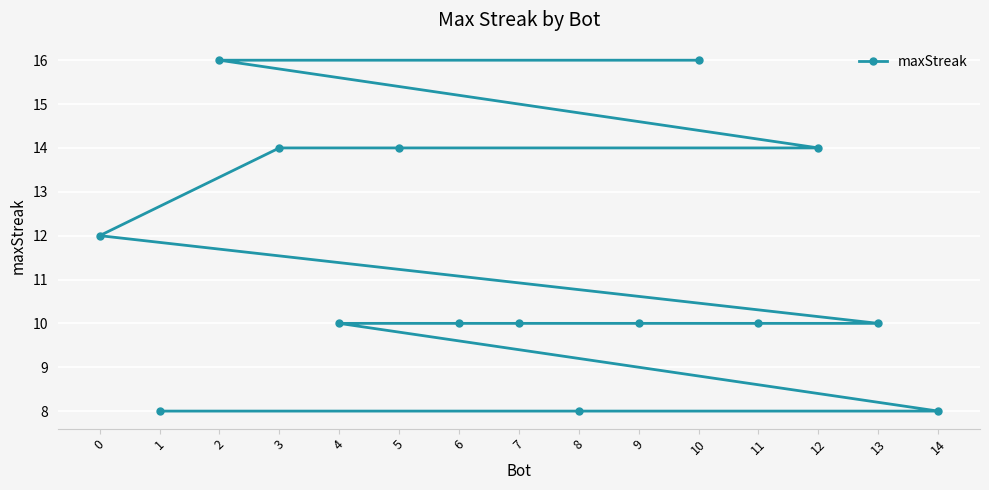

What is the sum of all values?

170